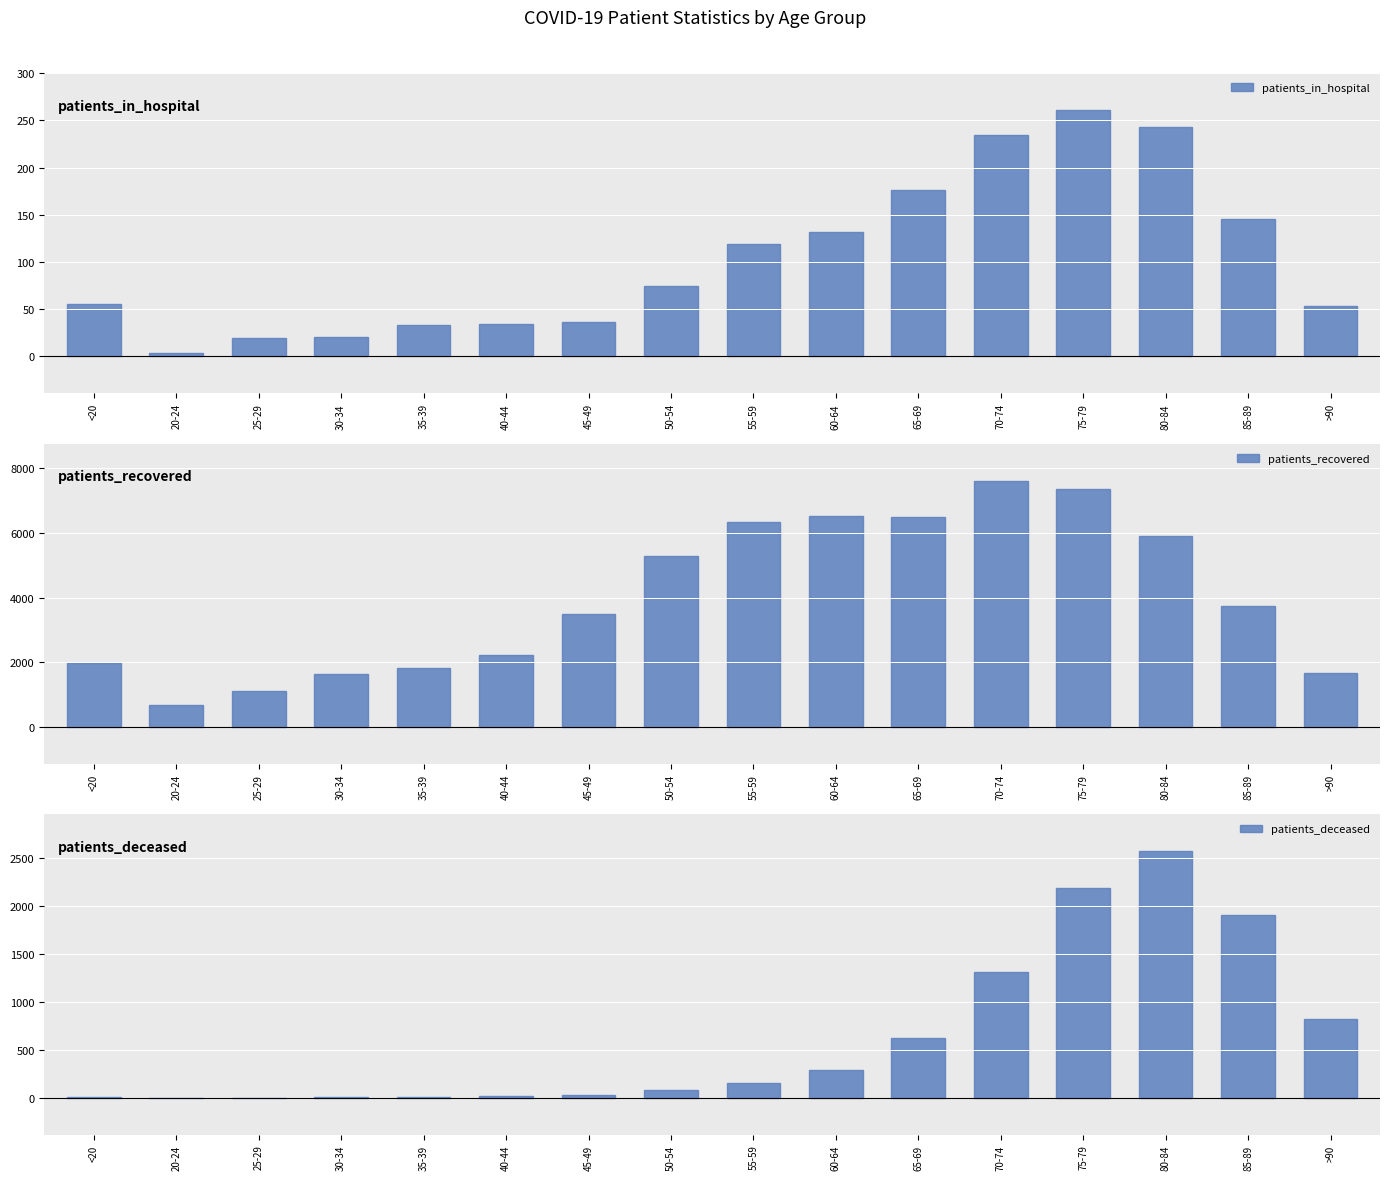

Reading left to right, what are all the values shown in this chart?

patients_in_hospital: <20=56	20-24=4	25-29=20	30-34=21	35-39=33	40-44=34	45-49=37	50-54=75	55-59=119	60-64=132	65-69=176	70-74=234	75-79=261	80-84=243	85-89=146	>90=53
patients_recovered: <20=1985	20-24=675	25-29=1133	30-34=1653	35-39=1842	40-44=2219	45-49=3483	50-54=5275	55-59=6339	60-64=6538	65-69=6481	70-74=7617	75-79=7354	80-84=5903	85-89=3752	>90=1678
patients_deceased: <20=11	20-24=3	25-29=2	30-34=12	35-39=11	40-44=17	45-49=30	50-54=87	55-59=155	60-64=295	65-69=624	70-74=1310	75-79=2190	80-84=2574	85-89=1913	>90=824